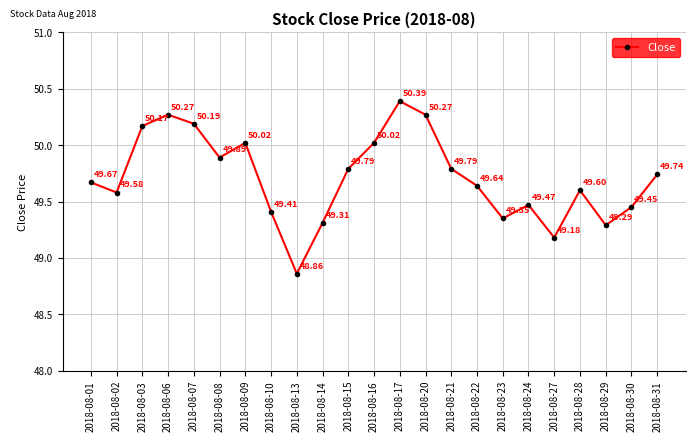

How many points are higher than both their immediate neighbors (excluding endpoints)?

5